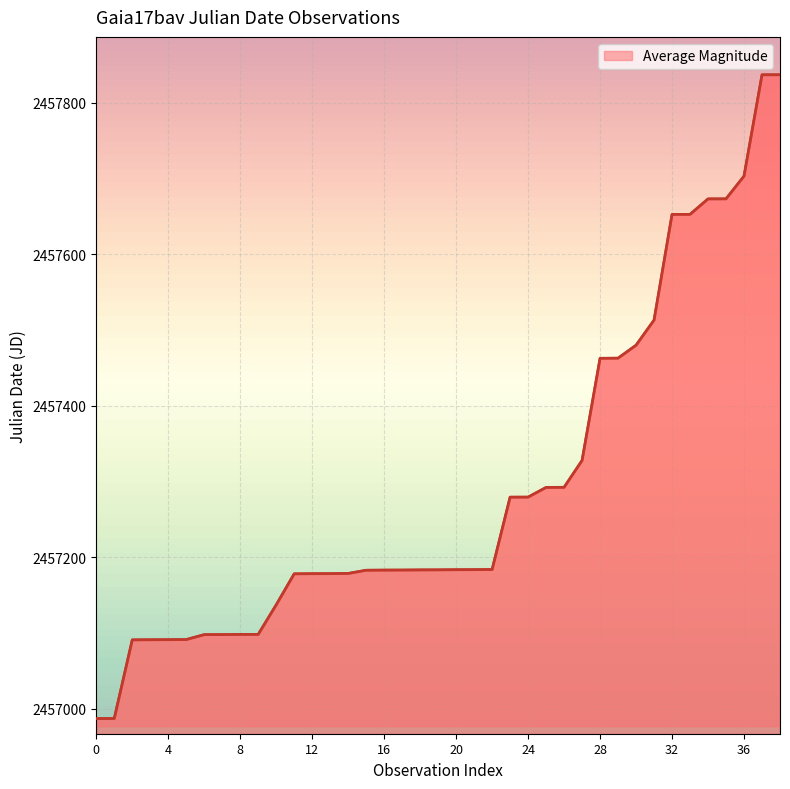

What is the greatest value displayed?

2457837.1